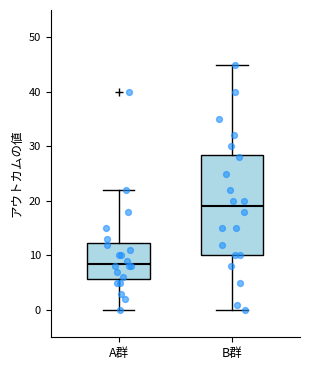

Reading left to right, transcribe this box plot: for each box, give where its median line is, the range the box spans, and where its two whiskers end, as read against the y-axis. The values are not printed on the chart, so give them approximately, as read against the axis.

A群: median 9, box 6 to 12, whiskers 0 to 22
B群: median 19, box 10 to 29, whiskers 0 to 45